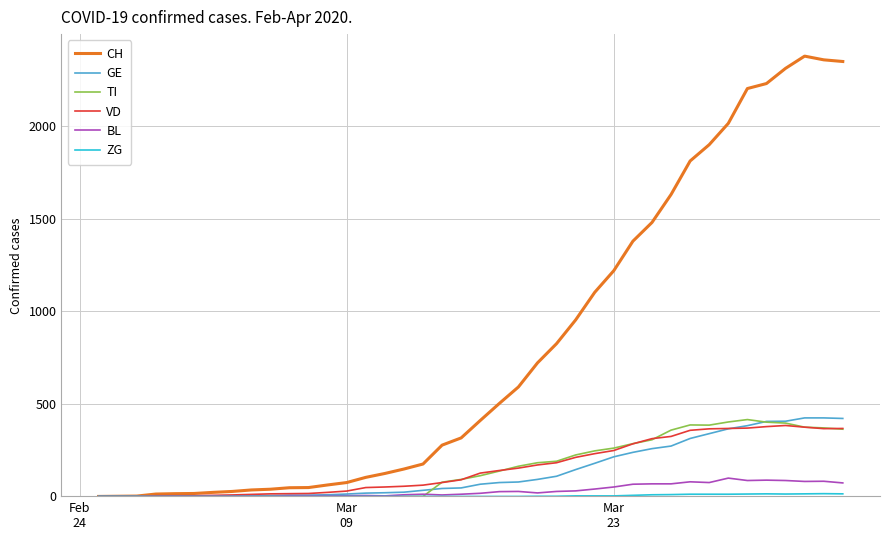

What is the maximum value for BL?

99